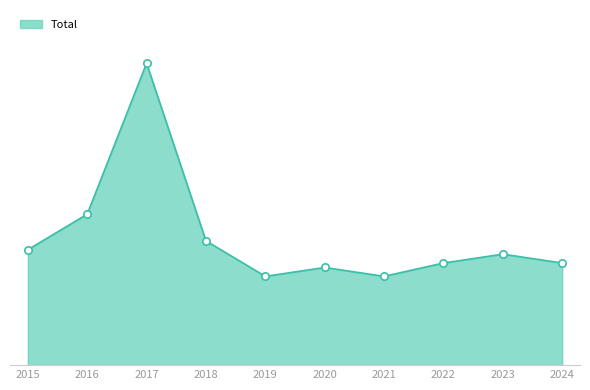

What is the ratio of the value at 2022 to the value at 2020?

1.0